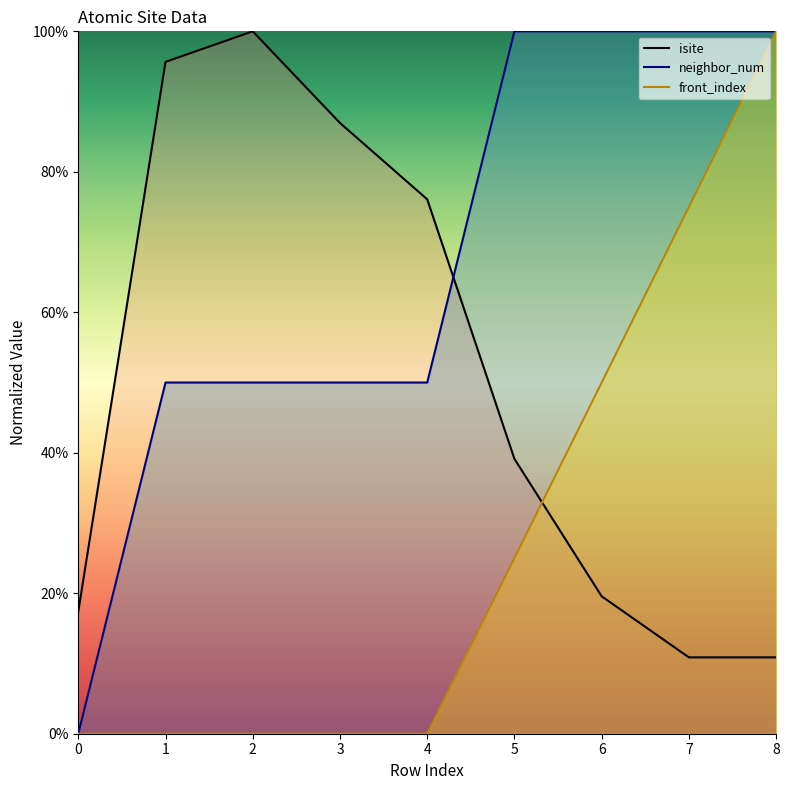

Count the front_index values in the range 0 to 50.

7